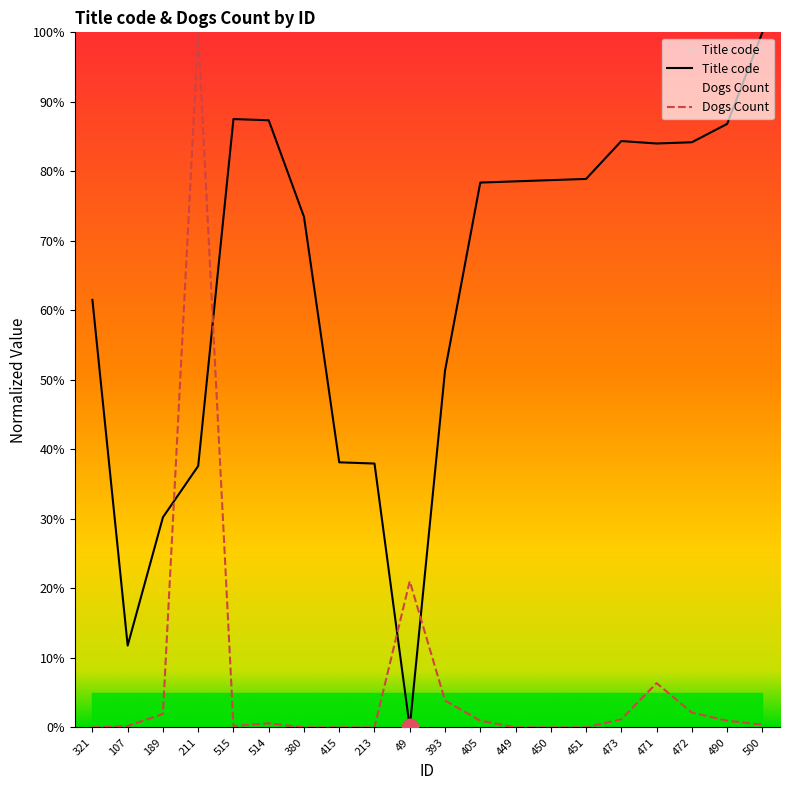

How many data points does each series have?

20